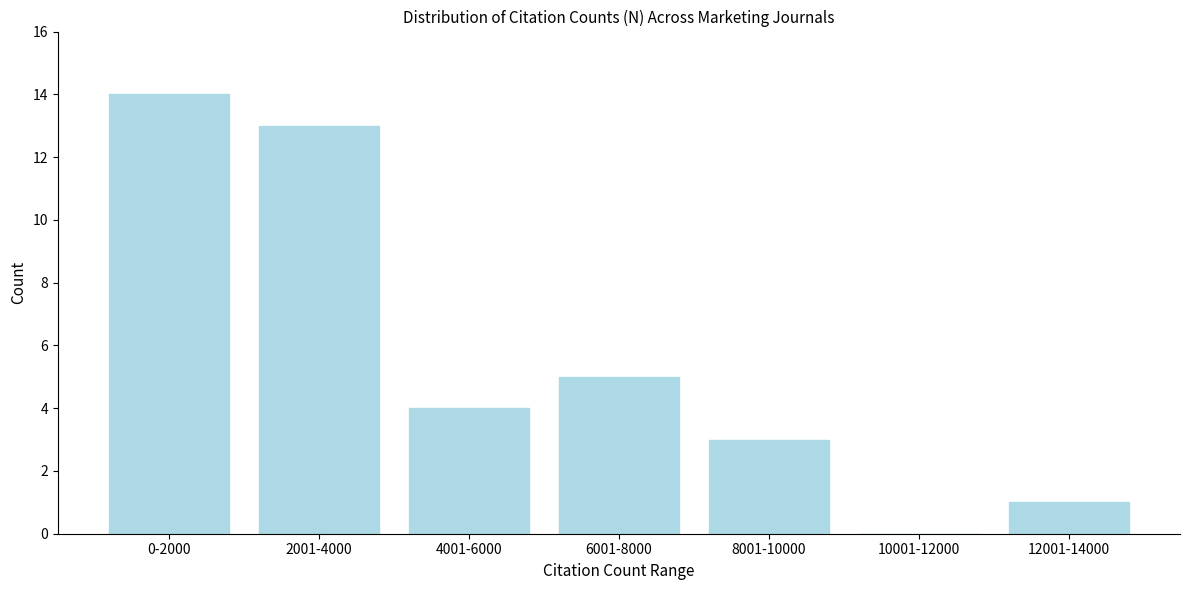

Reading left to right, list all the values displayed in this chart.

0-2000=14	2001-4000=13	4001-6000=4	6001-8000=5	8001-10000=3	10001-12000=0	12001-14000=1